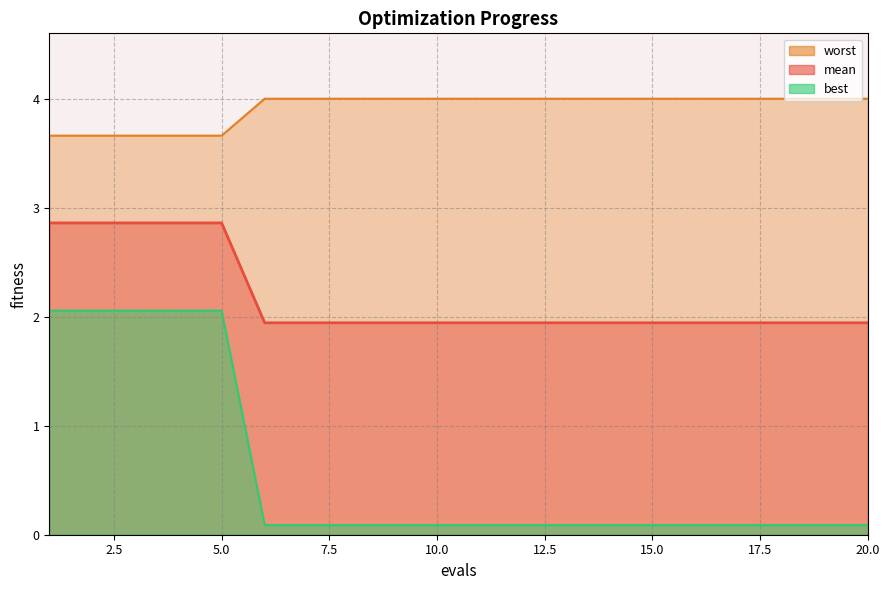

Which series has the widest spread of values?

worst